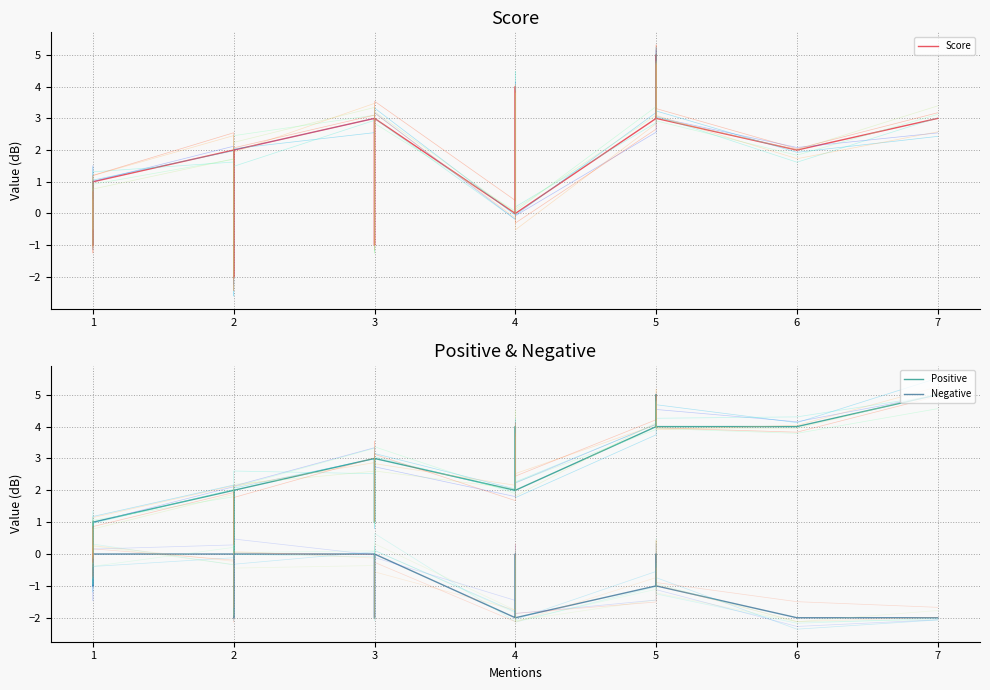

Is the value of Negative at 1 greater than the value of Positive at 4?

No